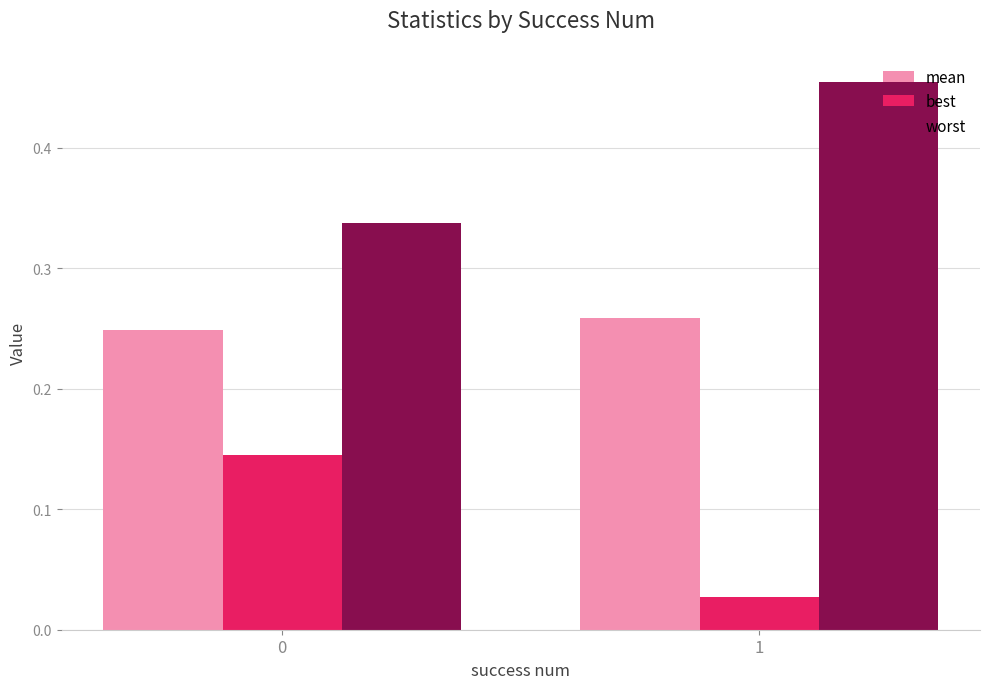

Rank the series by their average value, from highest to lowest.

worst, mean, best